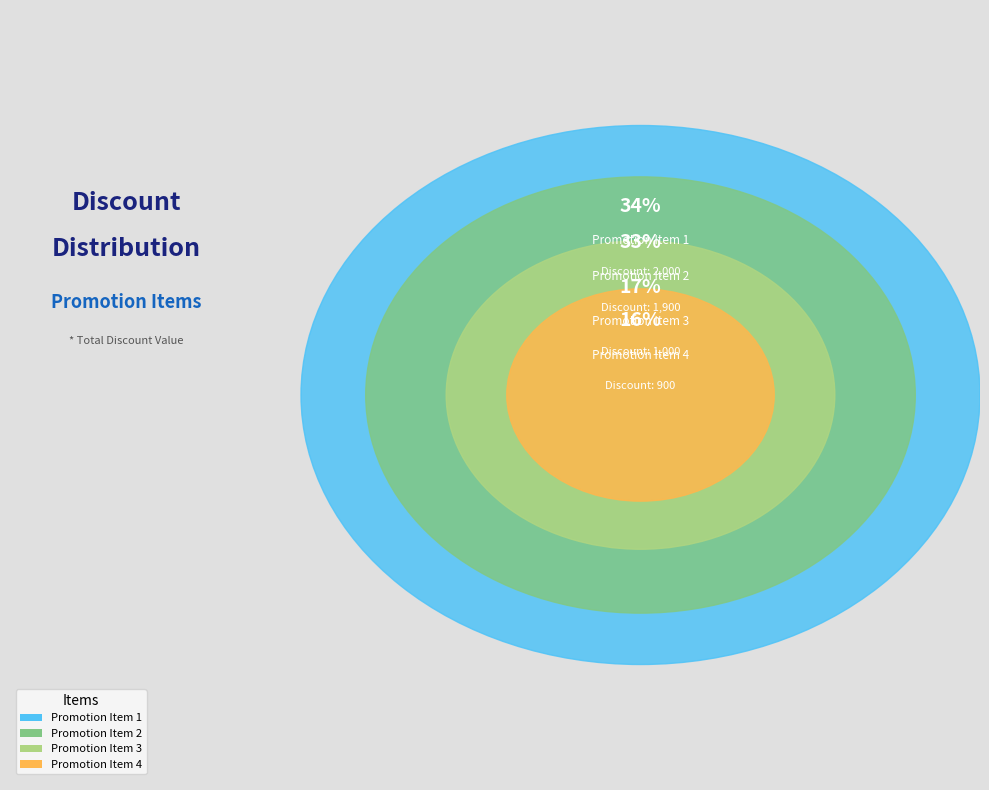

Is there a majority slice in this chart?

No